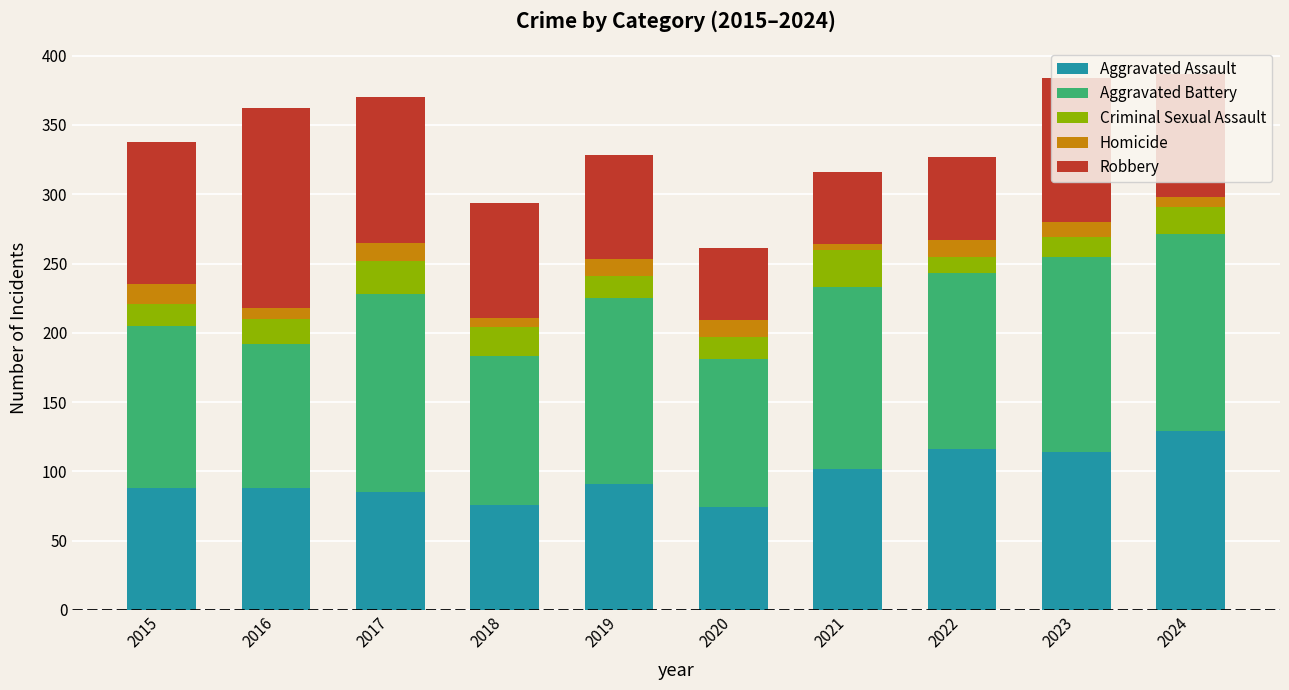

At which label is Aggravated Assault closest to 101?

2021